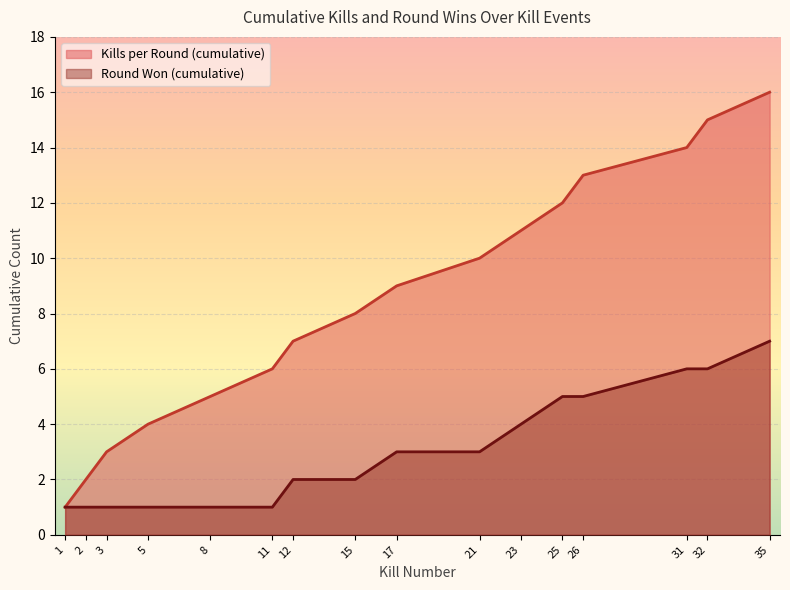

What is the spread (max minus min) of values at 8?

4